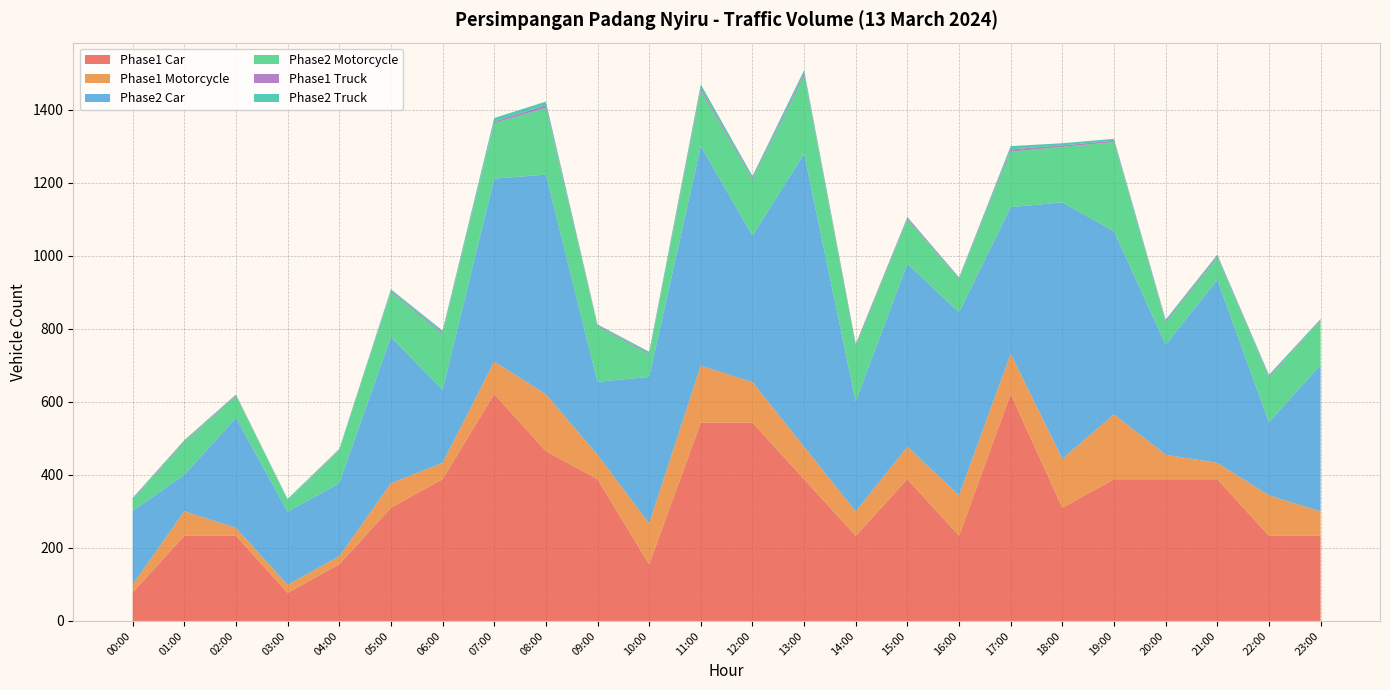

Reading right to left, list all the values displayed in this chart.

Phase1 Car: 233	233	388	388	388	310	621	233	388	233	388	543	543	155	388	465	621	388	310	155	77	233	233	78
Phase1 Motorcycle: 67	111	45	67	178	134	111	111	89	67	89	111	156	112	67	156	89	45	67	22	22	22	67	22
Phase2 Car: 401	200	501	301	501	702	401	501	501	301	802	401	601	401	200	601	501	200	401	200	200	301	100	201
Phase2 Motorcycle: 122	122	61	61	244	152	152	91	122	152	213	152	152	61	152	183	152	152	122	91	30	61	91	31
Phase1 Truck: 2	3	4	4	4	4	6	3	4	4	7	4	7	3	3	7	4	4	3	1	1	2	3	2
Phase2 Truck: 2	5	4	4	5	6	9	2	2	2	9	7	10	5	2	10	10	6	5	2	4	1	1	3